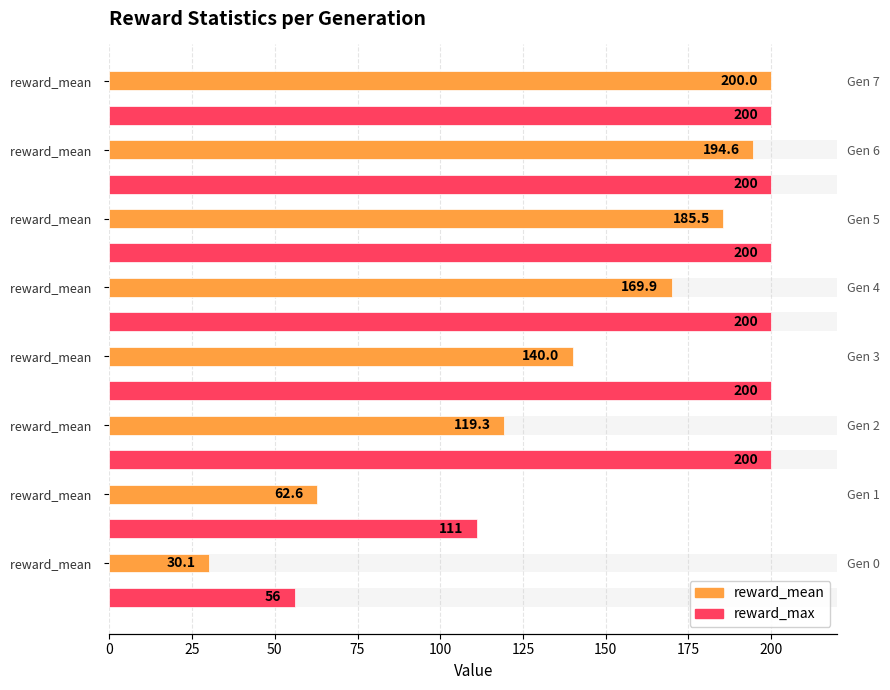

True or false: reward_mean has a value of 30.1 at reward_mean.

True